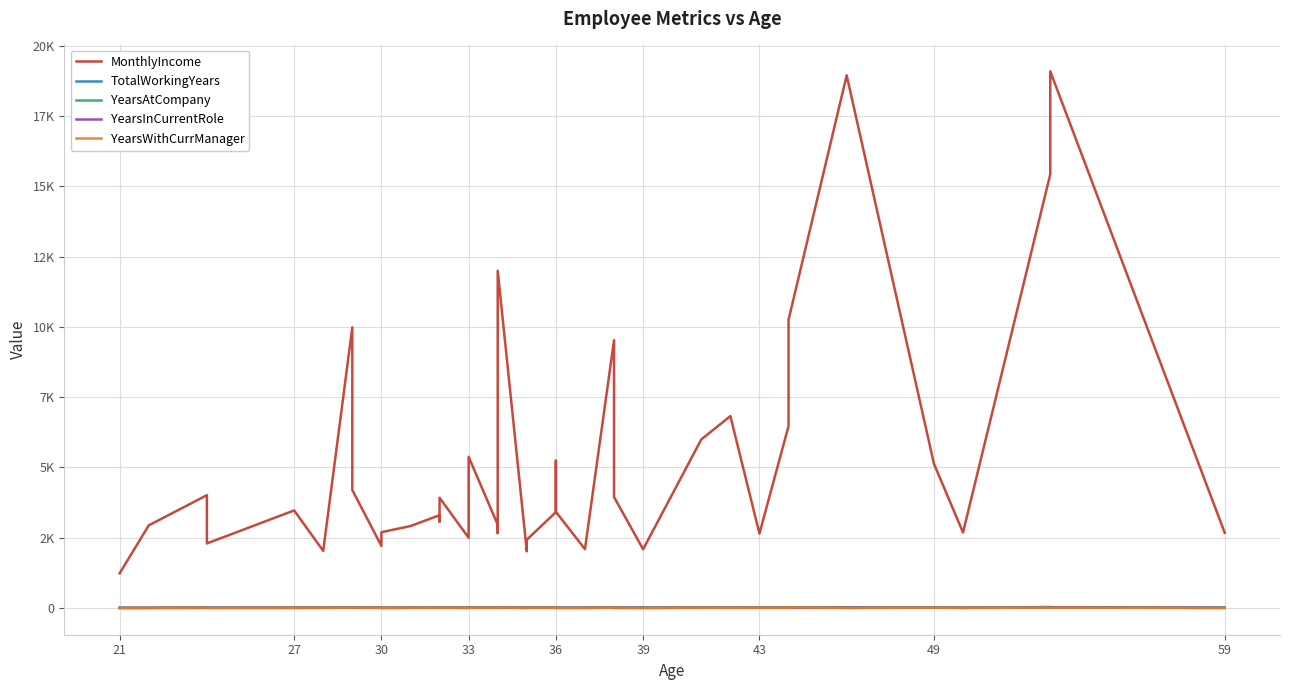

Reading left to right, extract all data points from this chart.

MonthlyIncome: 1232	2935	4011	2293	3468	2028	9980	4193	2206	2693	2911	3298	3068	3919	2496	2909	5376	2960	2661	11994	2014	2426	3407	5237	3419	2090	9526	3944	2086	5993	6825	2645	6465	10248	18947	5130	2683	15427	19094	2670
TotalWorkingYears: 0	1	5	6	6	6	10	10	10	1	5	7	8	10	7	8	10	8	3	13	2	6	10	17	6	7	10	6	19	8	10	6	9	24	22	10	3	31	26	12
YearsAtCompany: 0	1	4	2	2	4	10	9	10	1	5	6	7	10	1	8	5	4	2	12	2	5	5	7	1	0	9	3	1	6	9	5	4	22	2	10	3	25	14	1
YearsInCurrentRole: 0	0	2	0	2	2	9	5	0	0	2	2	7	2	1	7	3	2	2	6	2	4	3	7	1	0	7	2	0	4	7	3	2	6	2	7	2	8	13	0
YearsWithCurrManager: 0	0	3	0	2	3	8	8	8	0	3	5	6	7	0	0	3	3	2	11	2	3	3	7	0	0	8	2	0	5	2	4	3	17	1	7	2	7	8	0